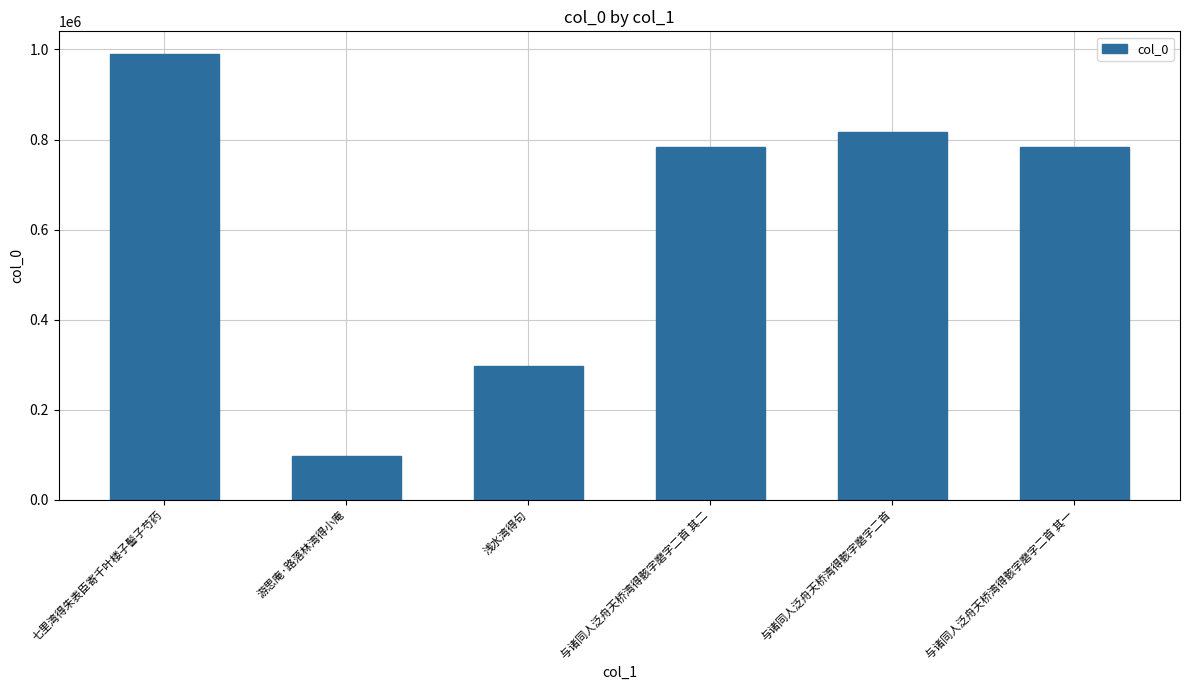

How many bars are there in total?

6